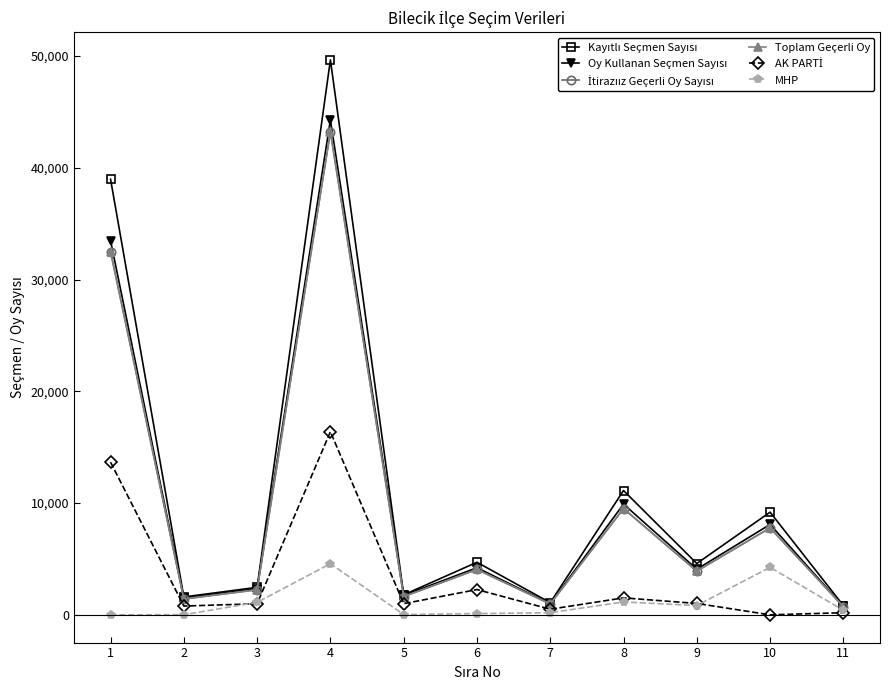

Is this an area chart (filled region under the line)?

No